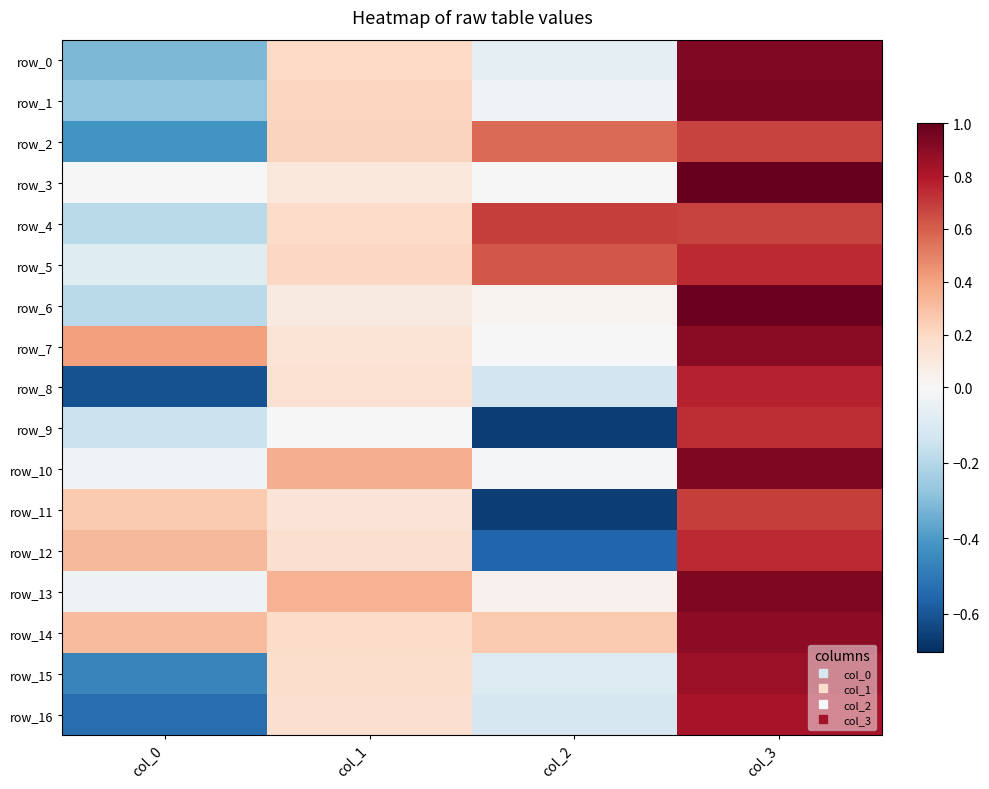

How many distinct data groups are displayed?

17